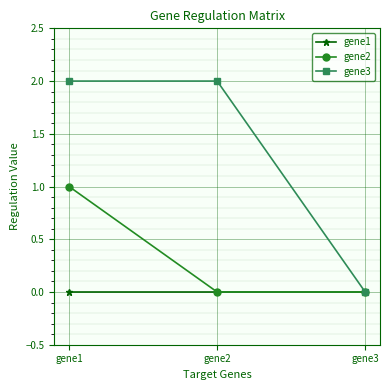

Between gene1 and gene3, which series saw the biggest shift?

gene3